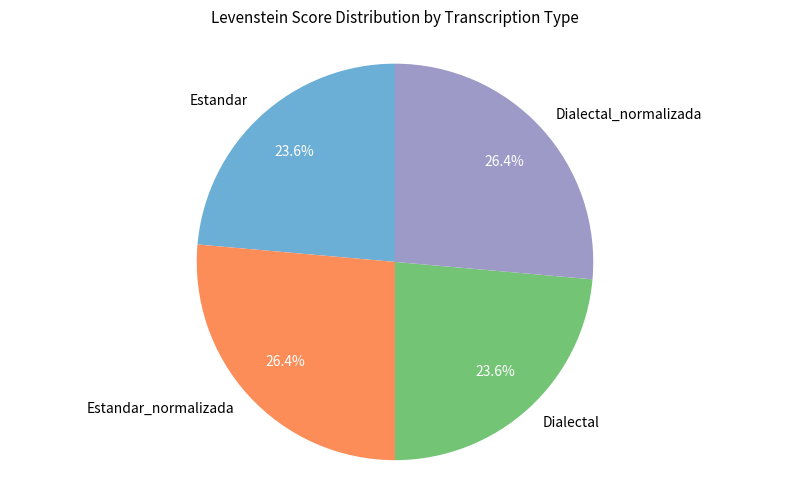

Is Estandar the majority of the pie?

No